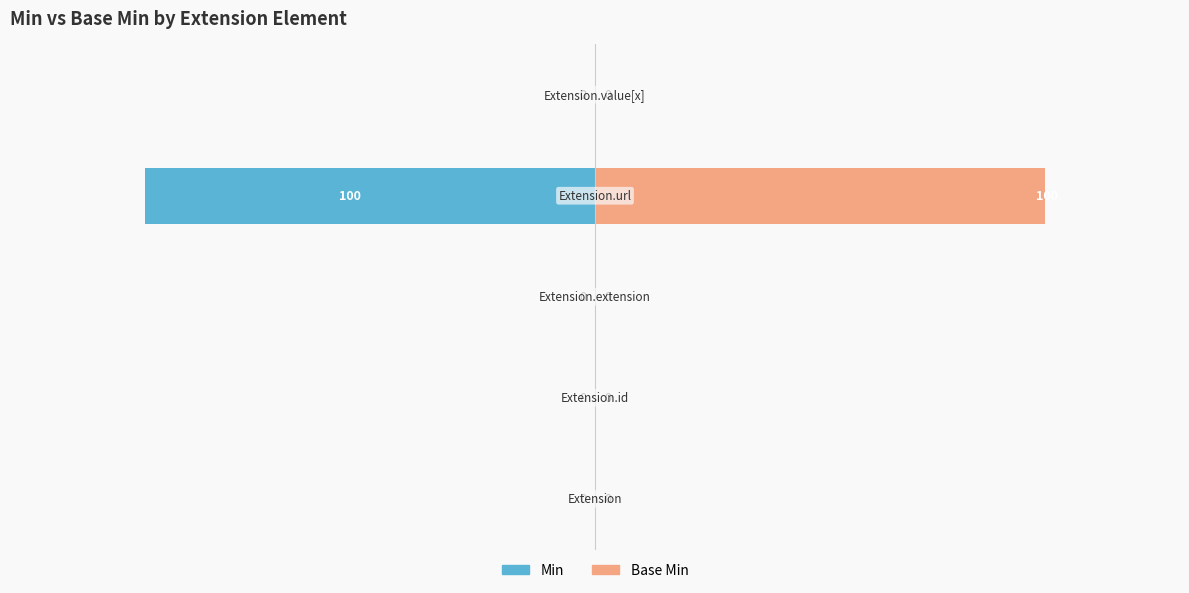

How many groups of bars are there?

5